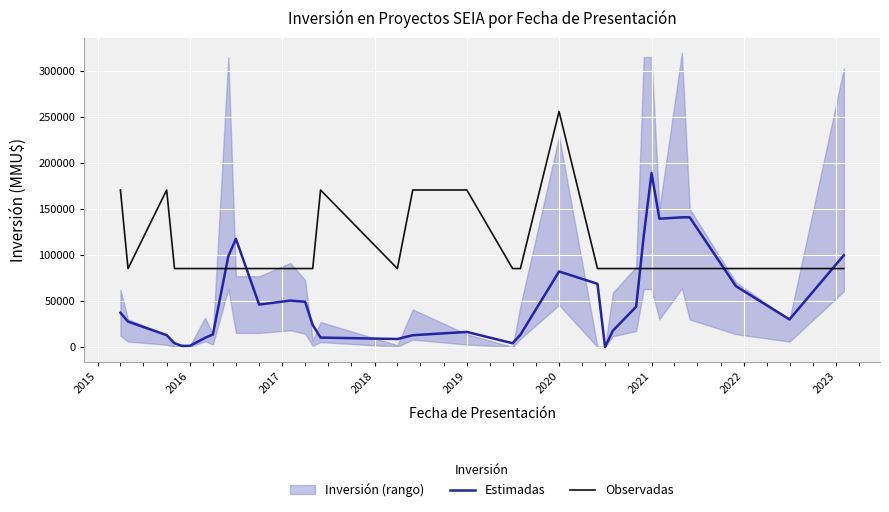

At how many categories does at least one series exceed 100624?

12